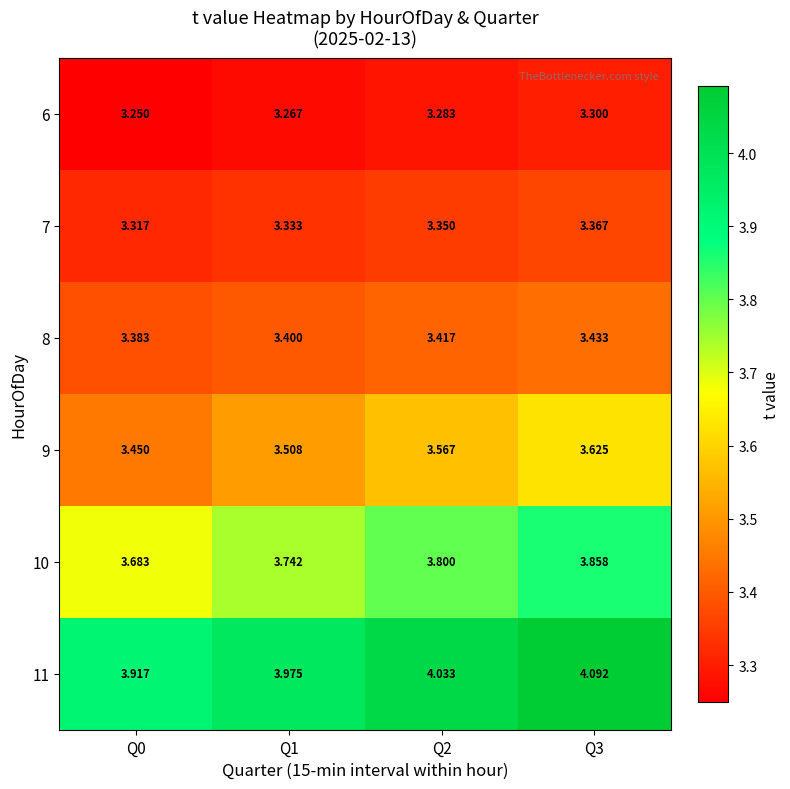

Is the value of 10 at Q3 greater than the value of 9 at Q0?

Yes